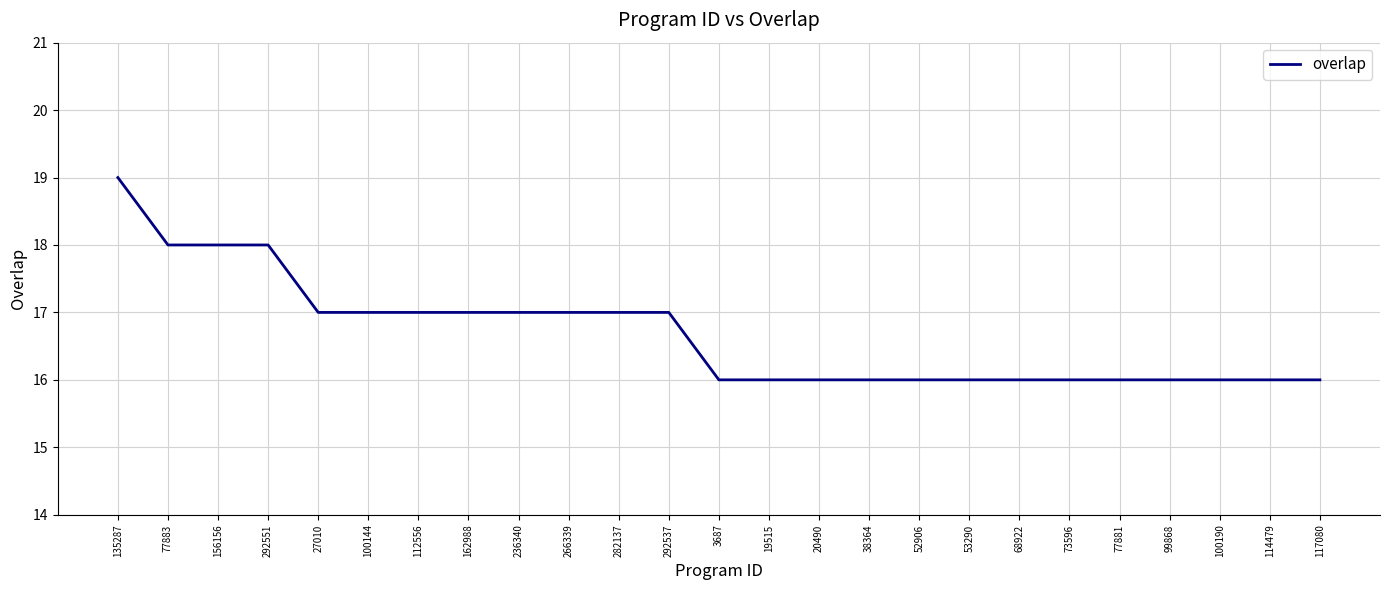

The value at 100144 is 17. True or false?

True